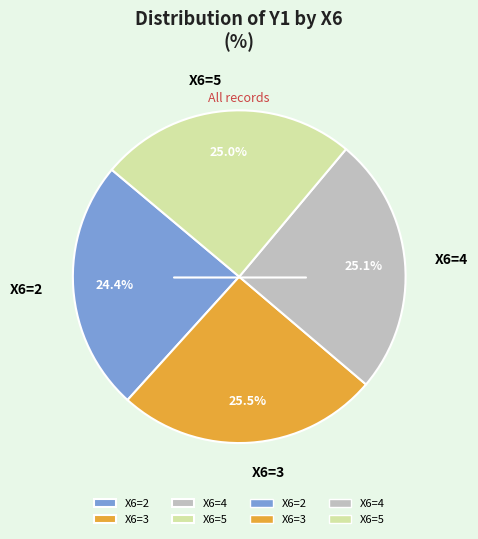

How many slices are in this pie chart?

4